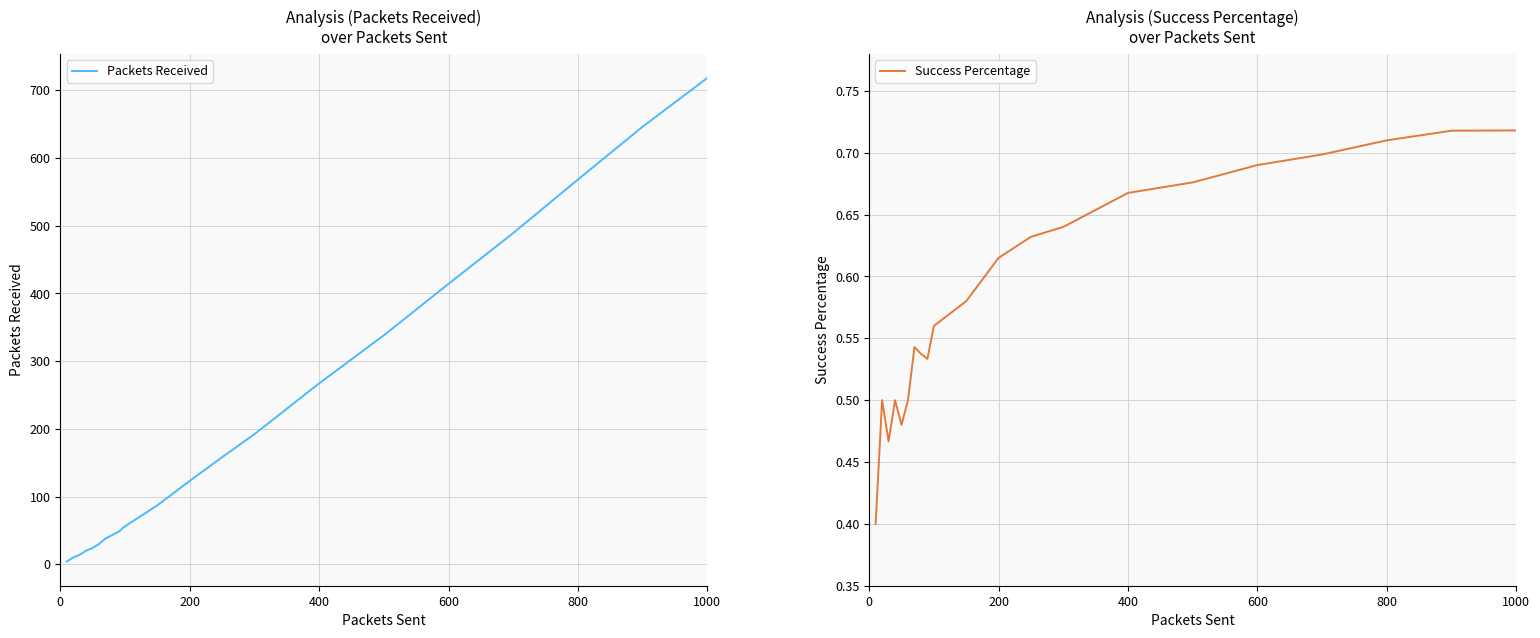

What is the maximum value for Packets Received?

718